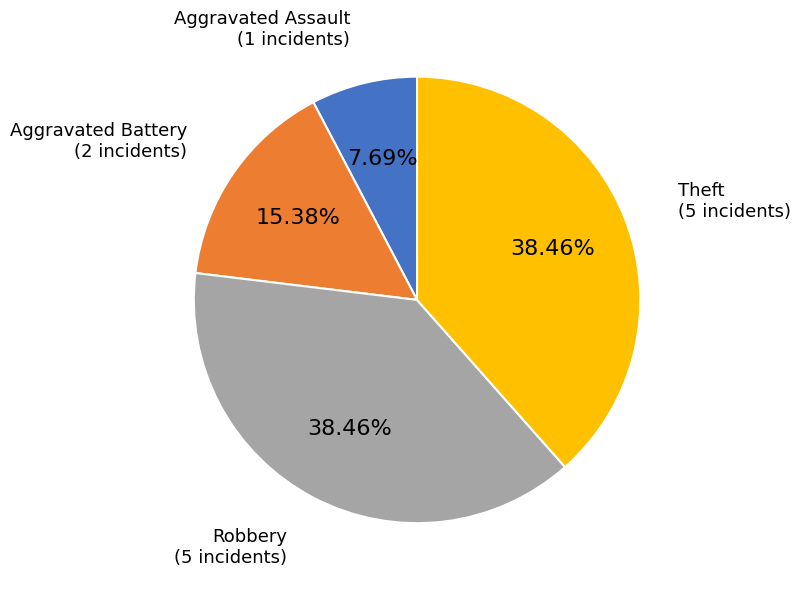

Which has a higher value, Robbery or Aggravated Assault?

Robbery